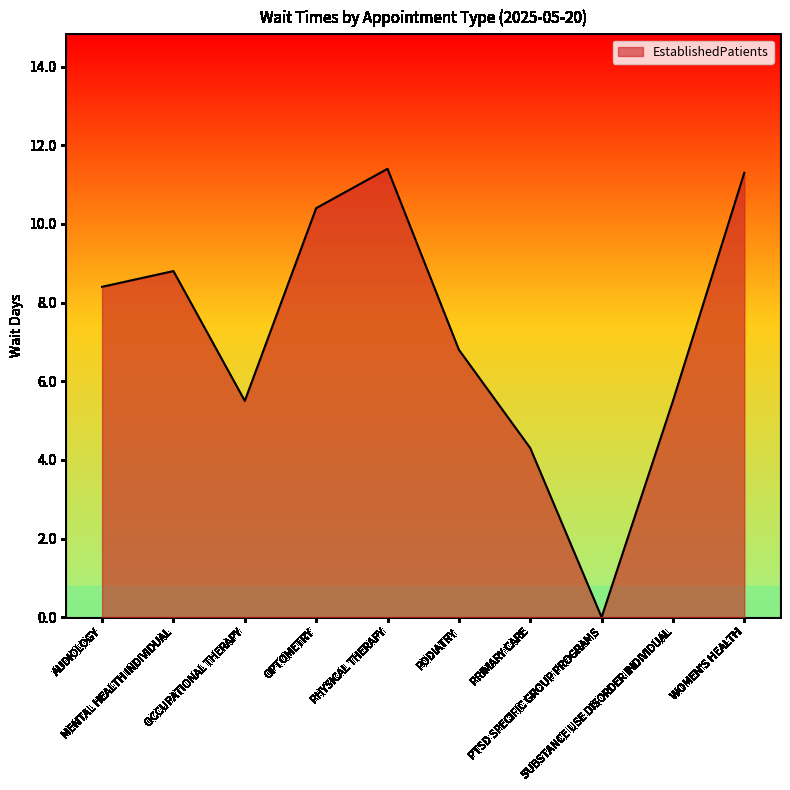

What is the approximate value at OCCUPATIONAL THERAPY?

5.5